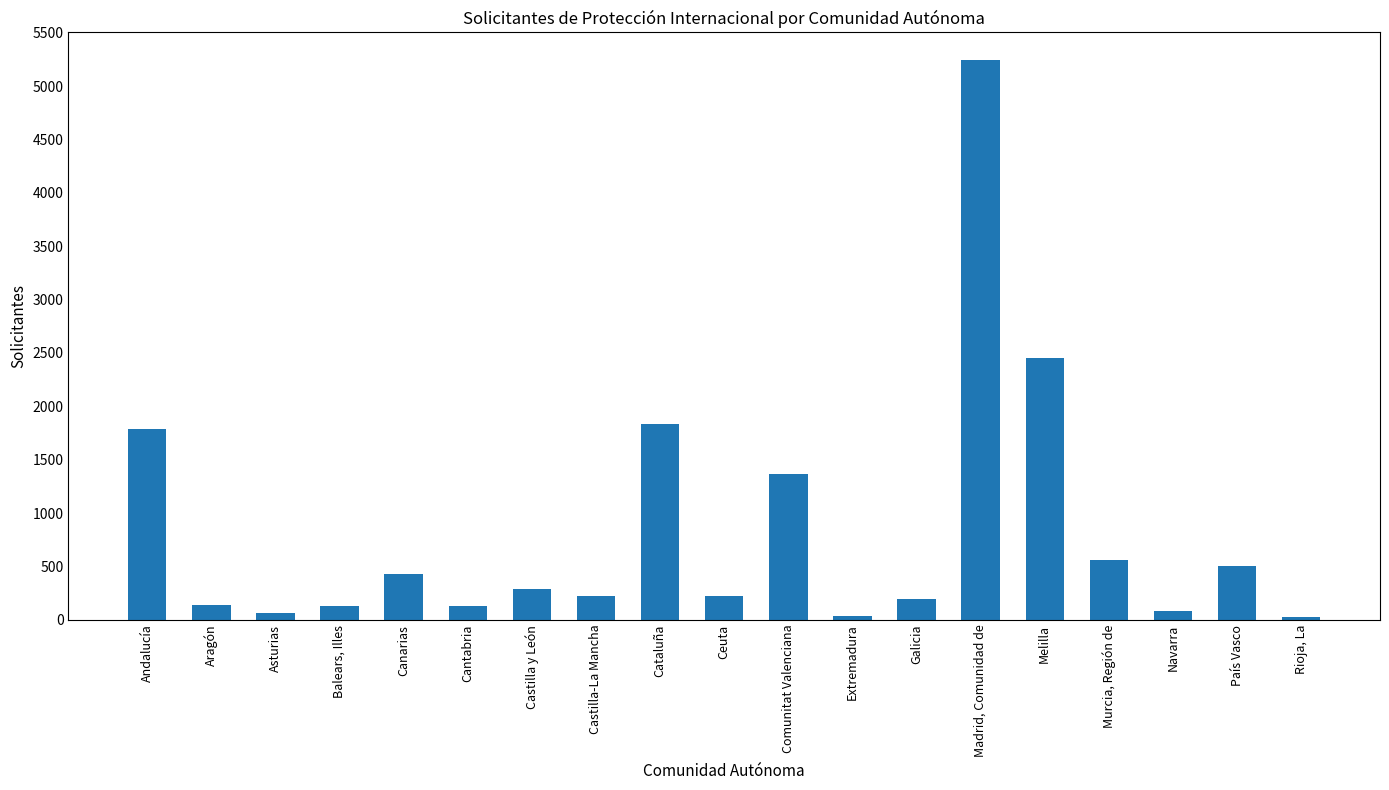

At which label does the data first exceed 221?

Andalucía